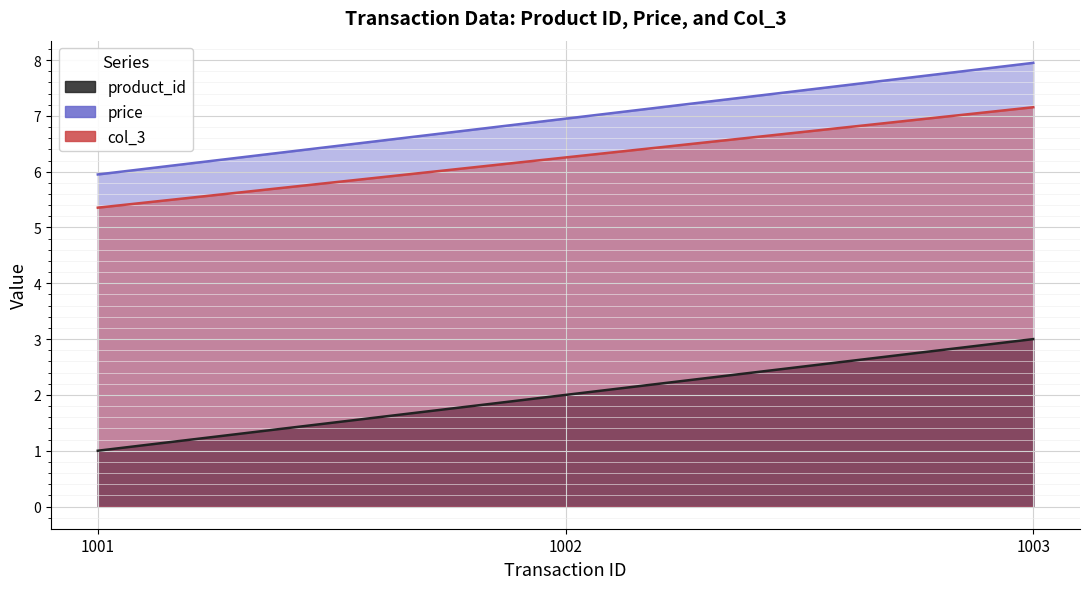

Reading left to right, list all the values displayed in this chart.

product_id: 1001=1.0	1002=2.0	1003=3.0
price: 1001=6.0	1002=7.0	1003=8.0
col_3: 1001=5.4	1002=6.3	1003=7.2